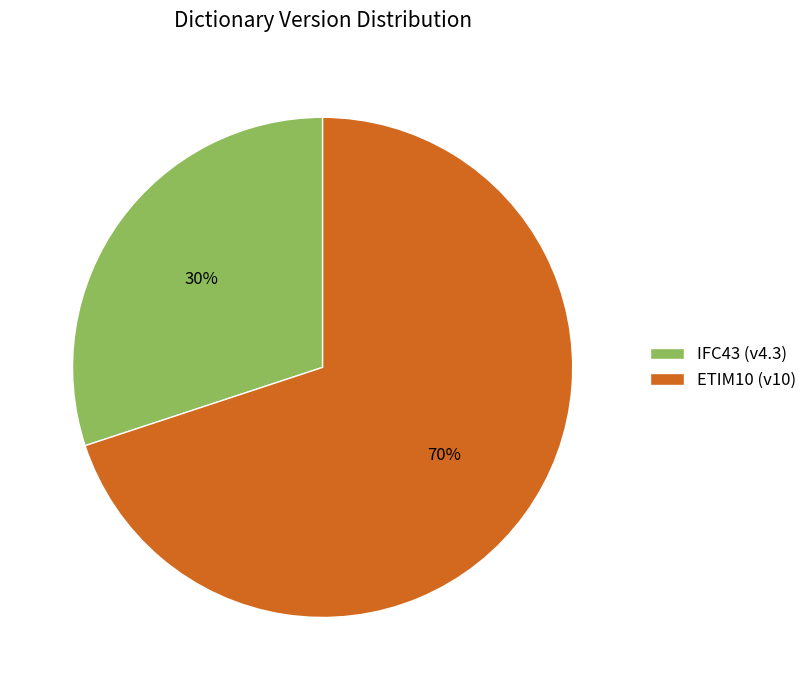

To the nearest percent, what percentage of the pie is ETIM10?

70%